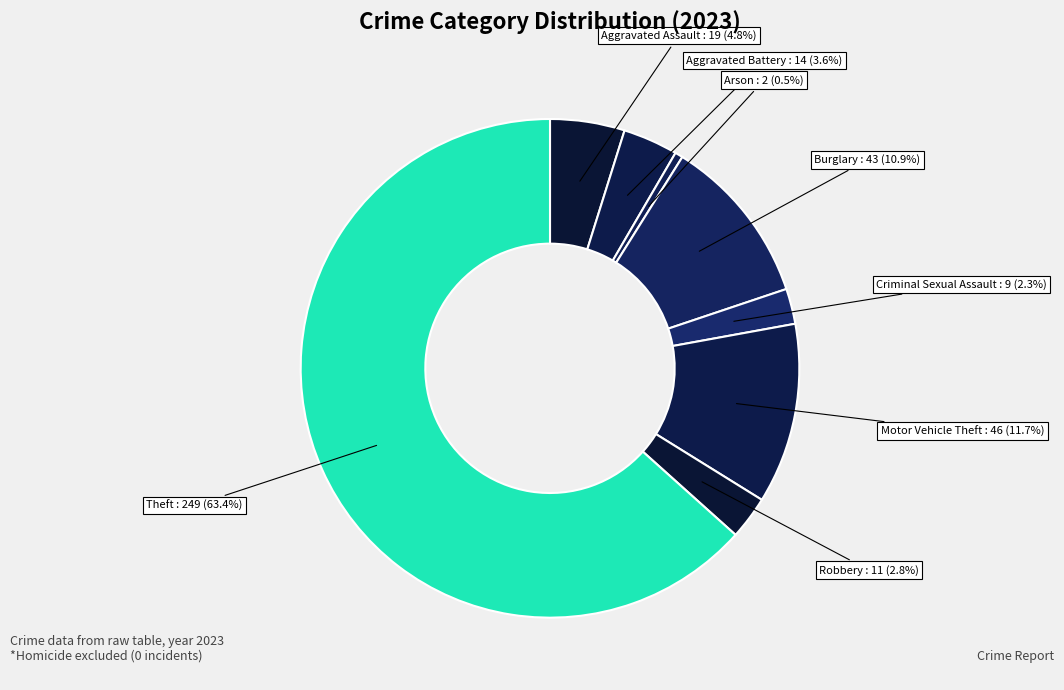

Count the number of slices in the pie.

8